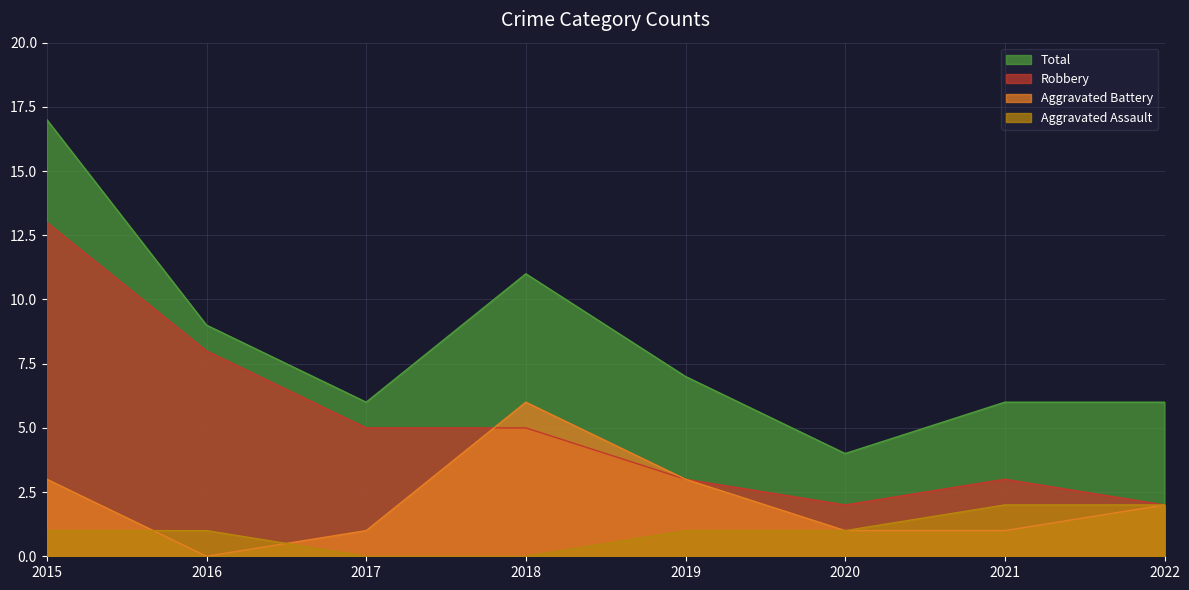

What is the total value across all series at 2015?

34